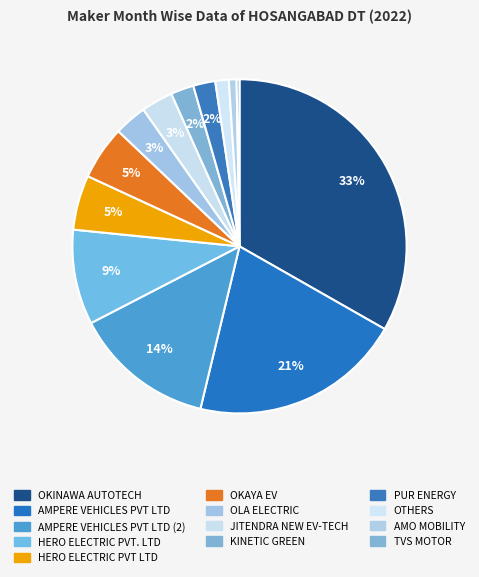

How many slices are in this pie chart?

13